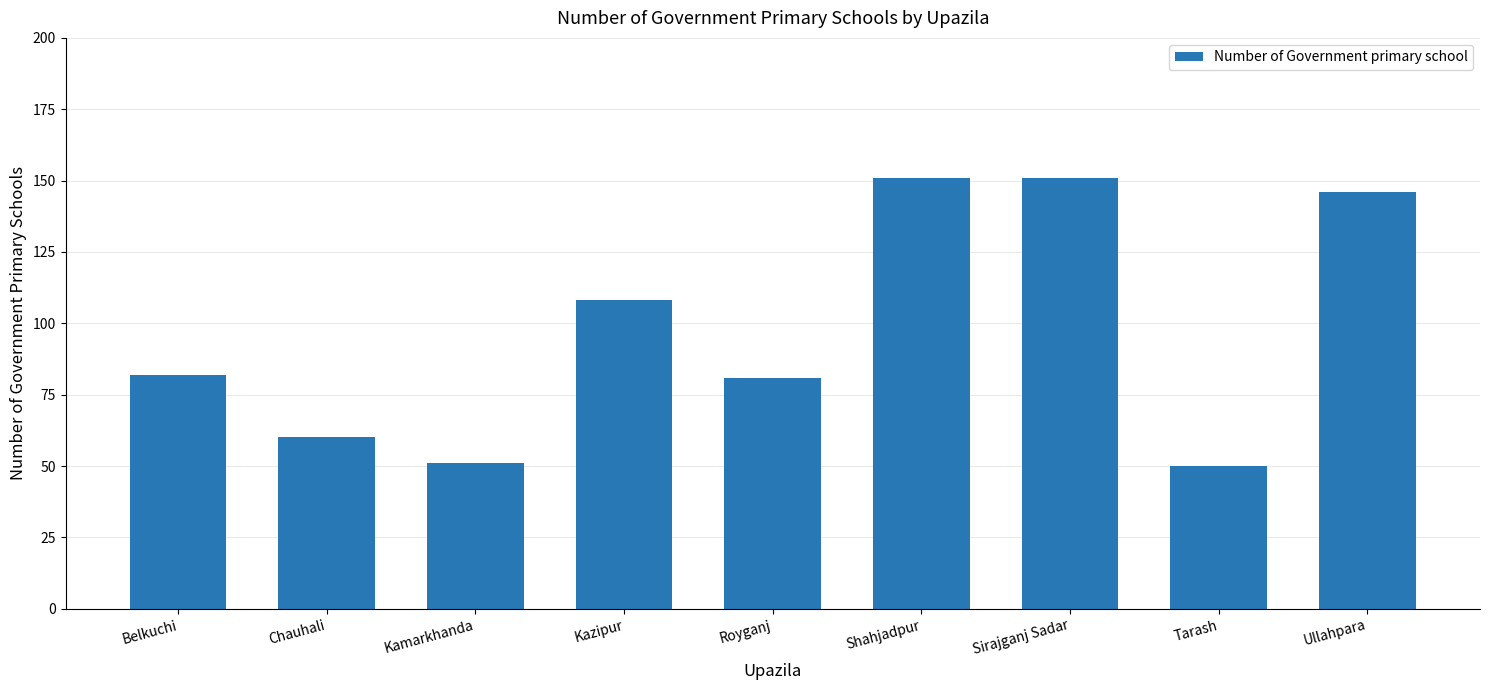

Read the value at Chauhali.

60